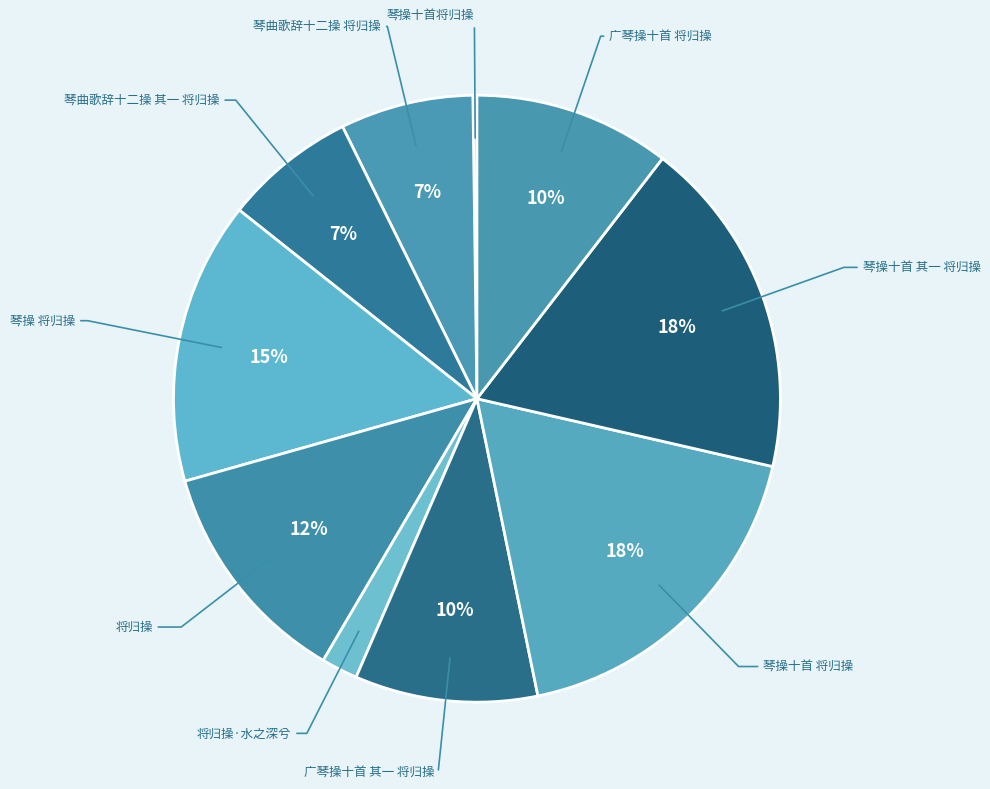

How many slices are in this pie chart?

10